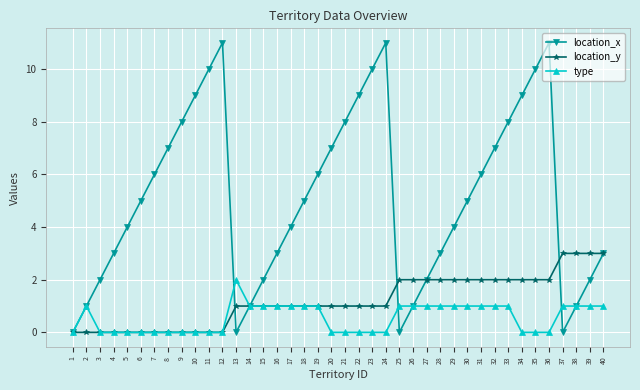

Which series has the largest total across all categories?

location_x